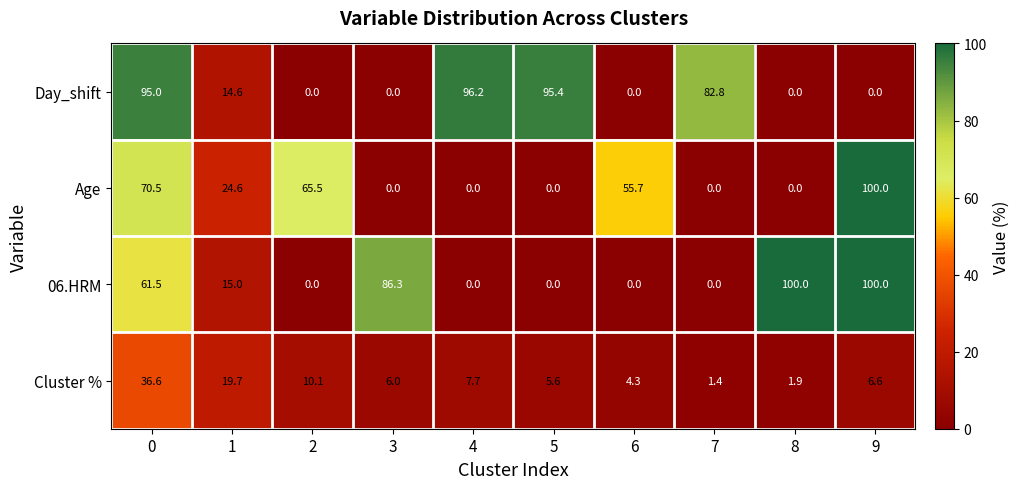

What is the spread (max minus min) of values at 9?

100.0